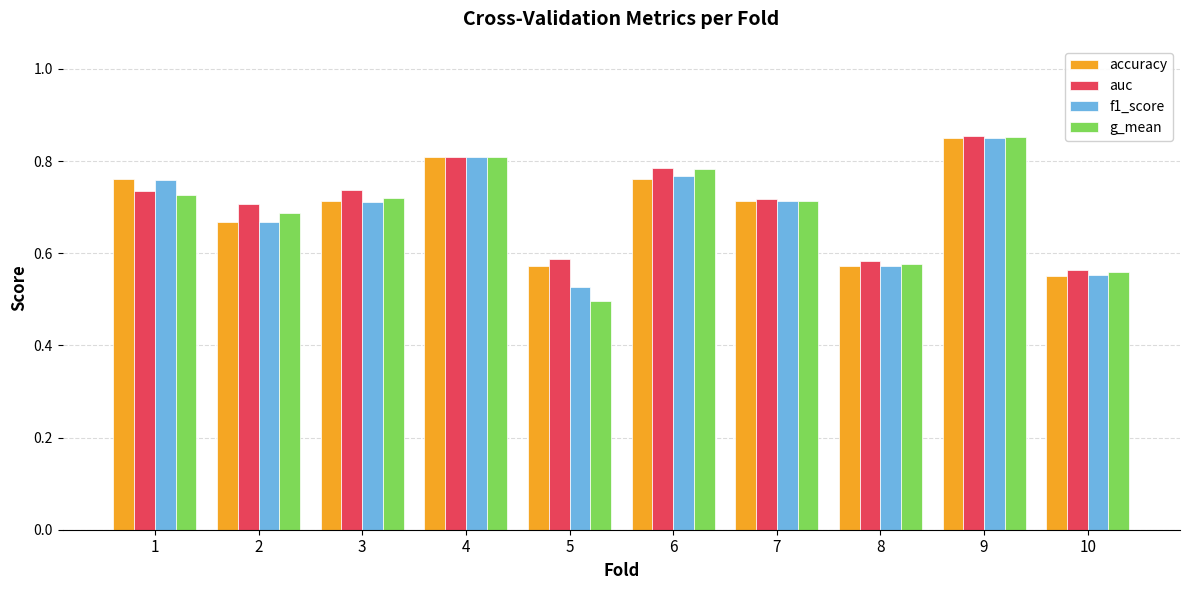

How many bars are there in total?

40